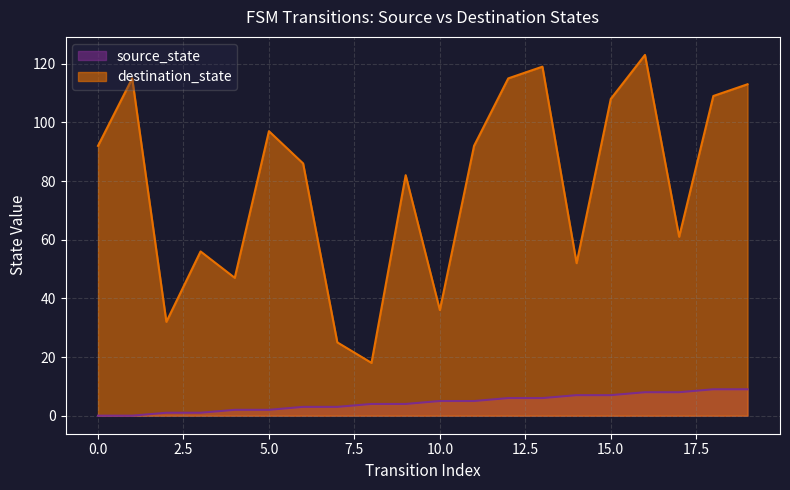

True or false: destination_state and source_state intersect in this chart.

False